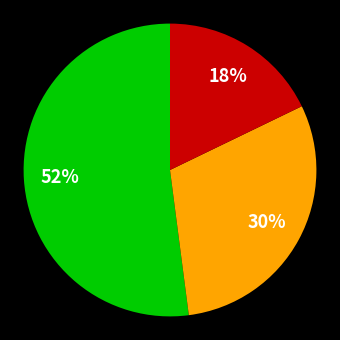

Does any single category account for the majority?

Yes